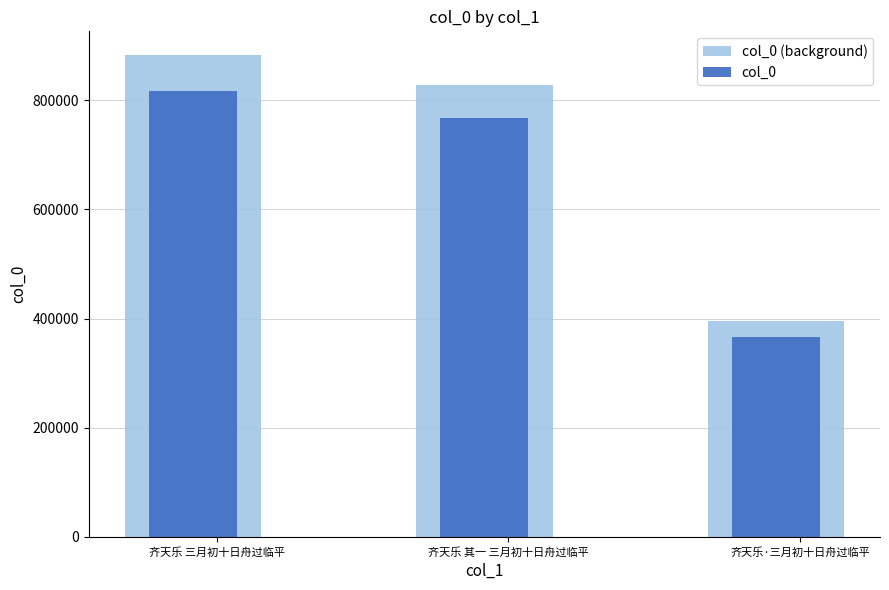

What value does the col_0 series have at 齐天乐·三月初十日舟过临平?

366014.0